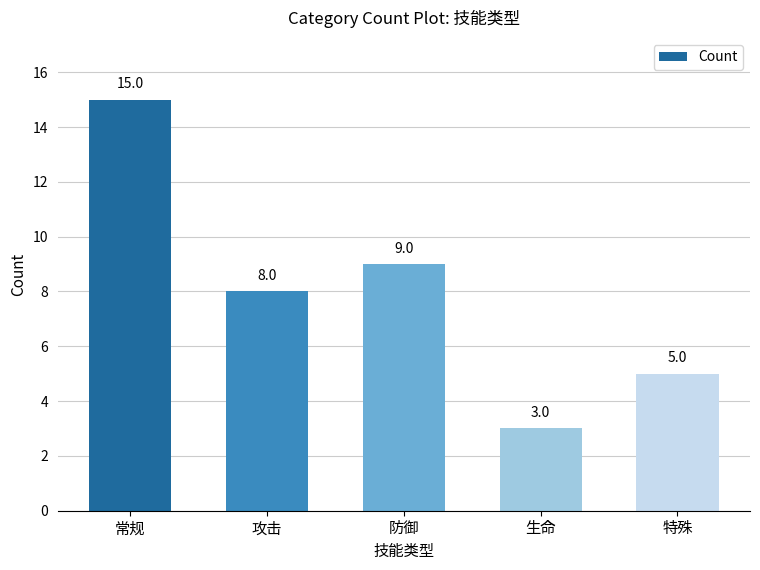

What is the change in value from 常规 to 特殊?

-10